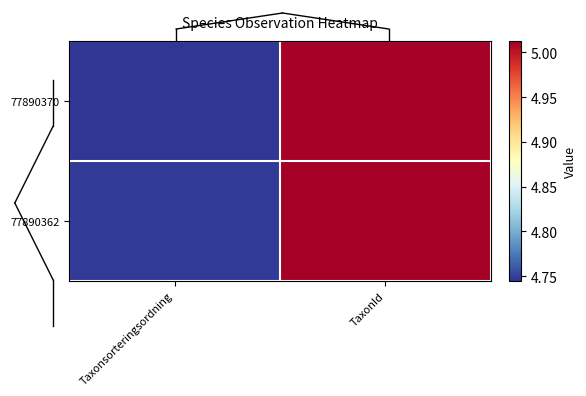

List the series in order of their peak value, highest first.

77890362, 77890370